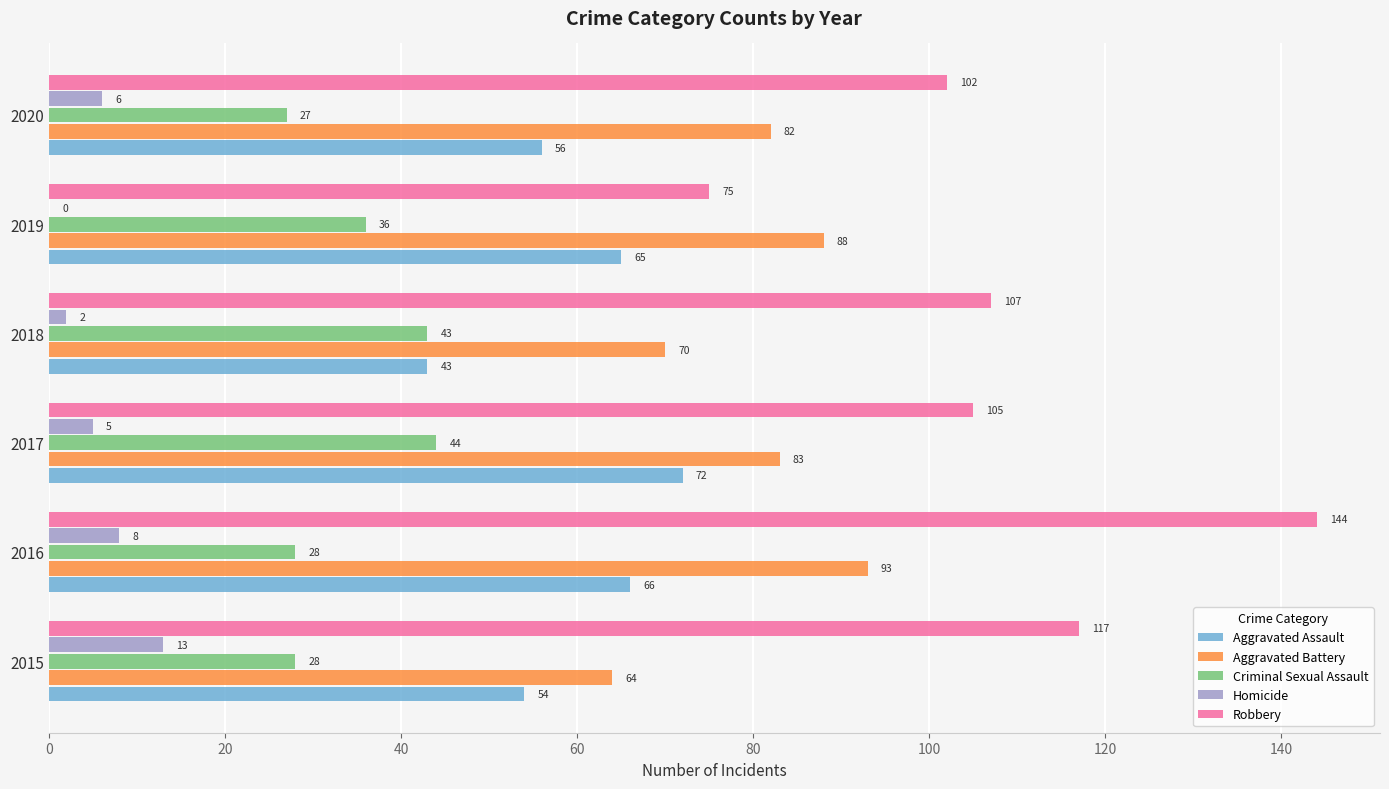

What is the maximum value for Homicide?

13